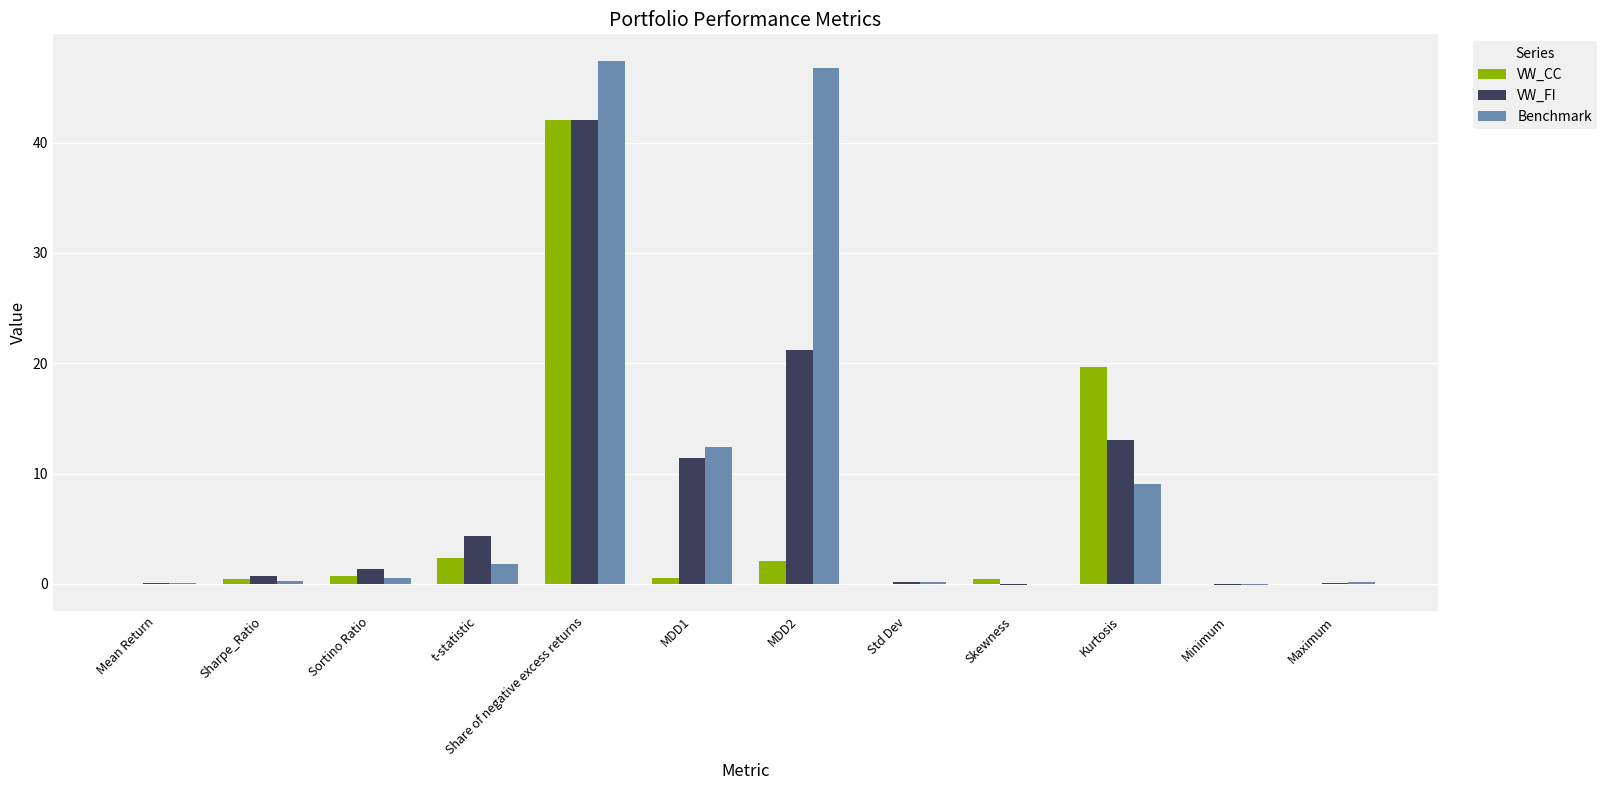

At which category is the sum across all series the highest?

Share of negative excess returns